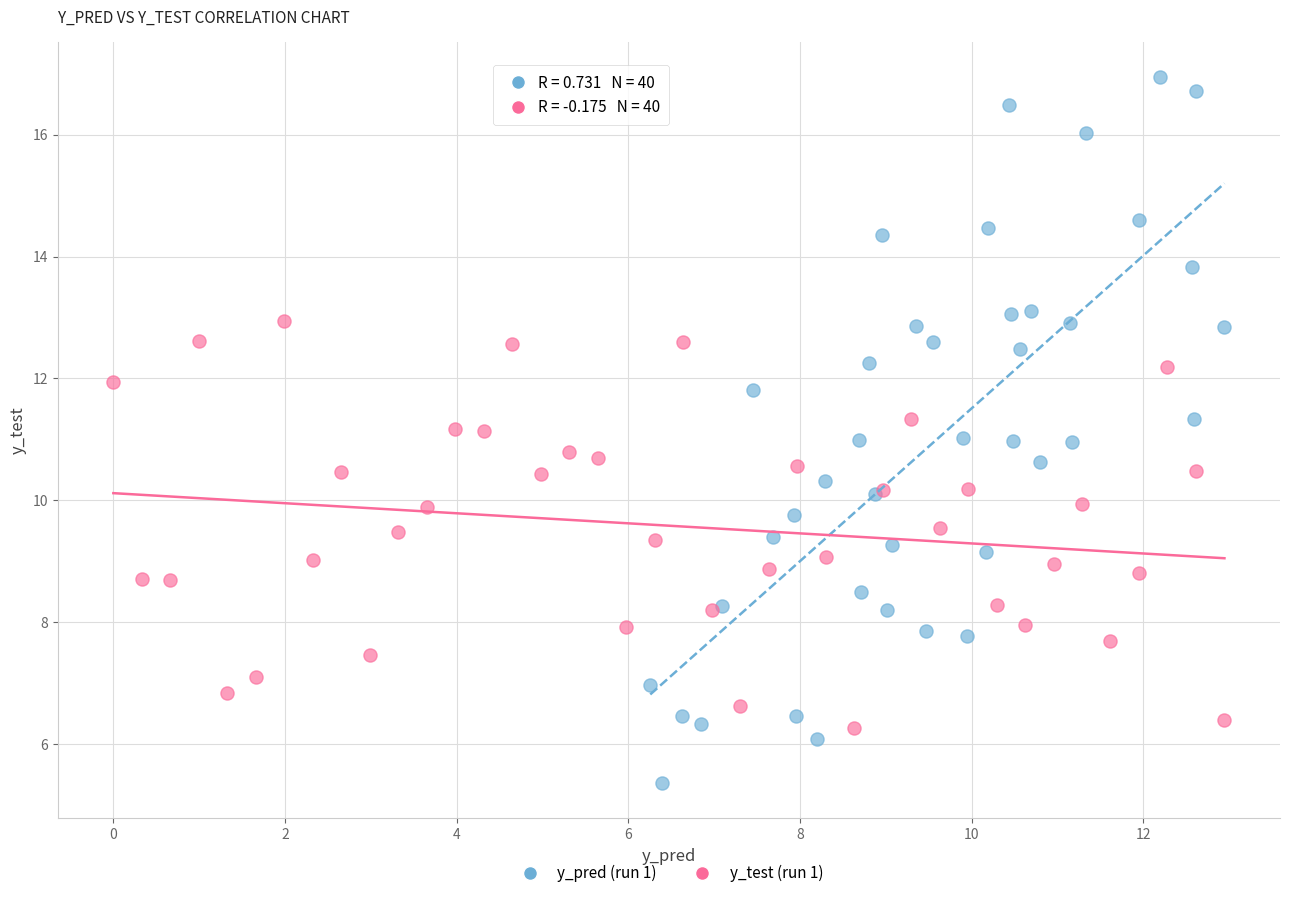

What are all the series names shown in the legend?

y_pred (run 1), y_test (run 1)